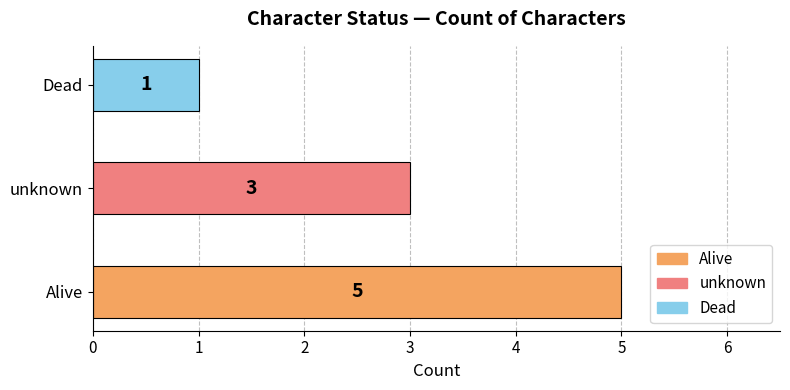

Does the chart contain any negative values?

No